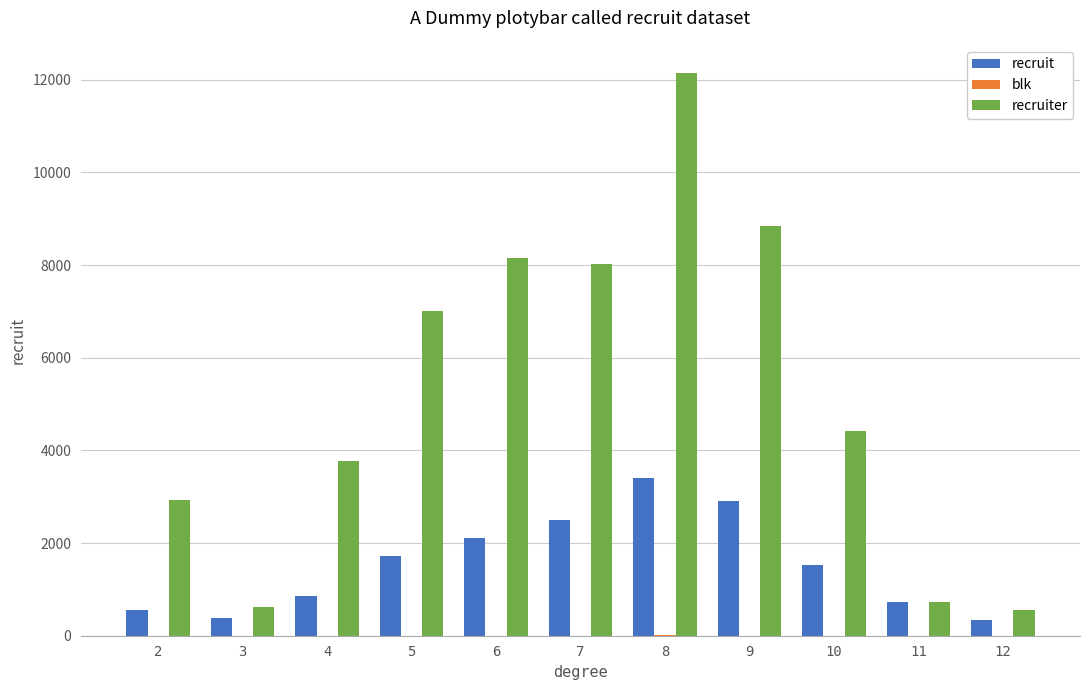

At which category is the sum across all series the highest?

8